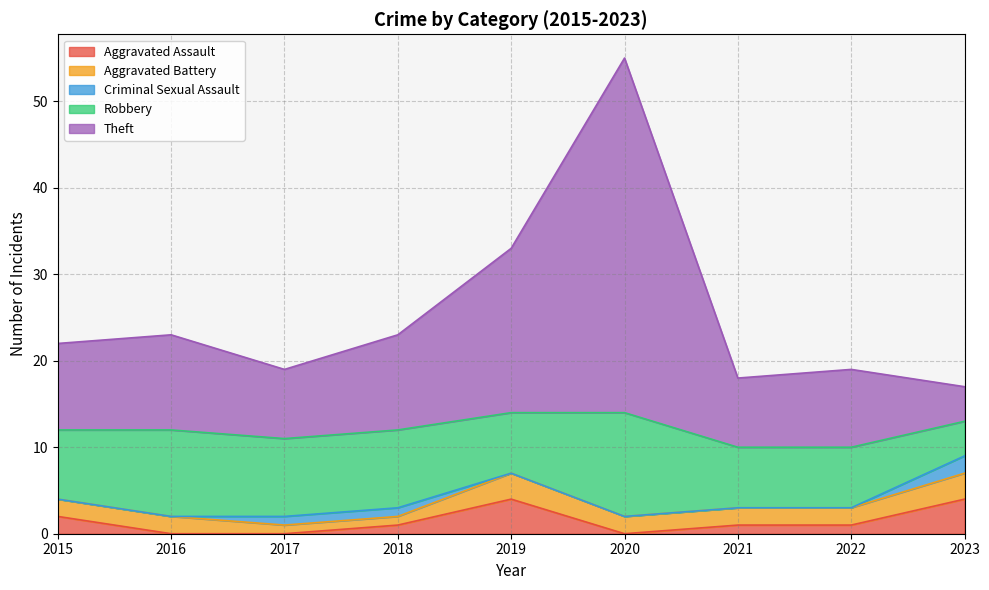

What is the sum of the Robbery values at 2022 and 2023?

11